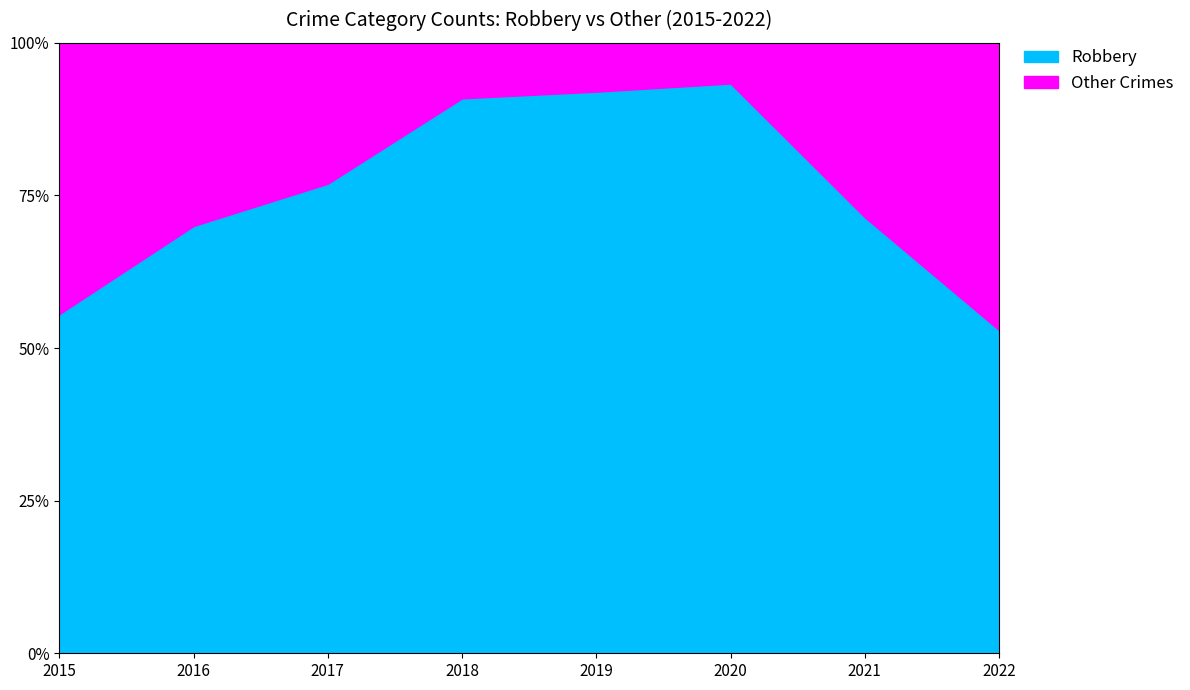

What is the difference between the maximum and minimum values in the Robbery series?

40.4